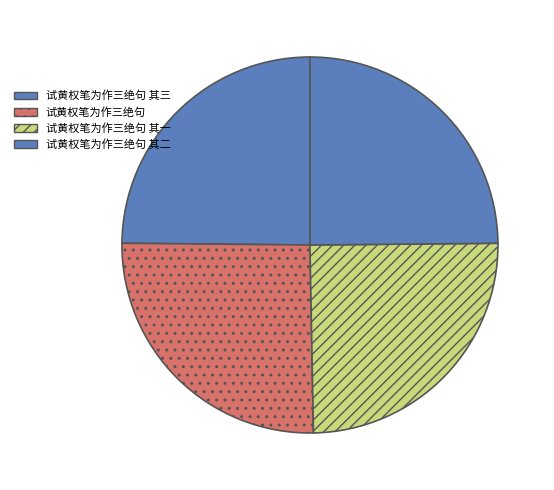

What percentage is the 试黄权笔为作三绝句 slice, to the nearest percent?

25%